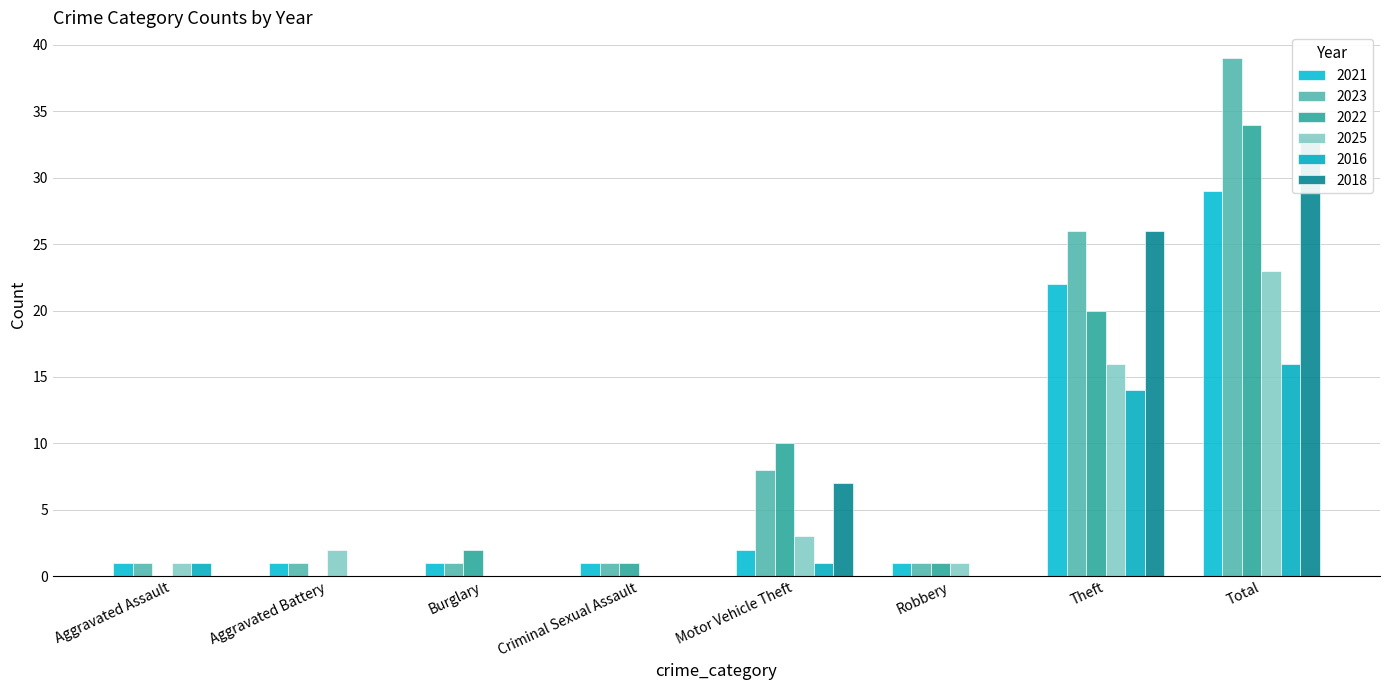

How many bars are there in each group?

6